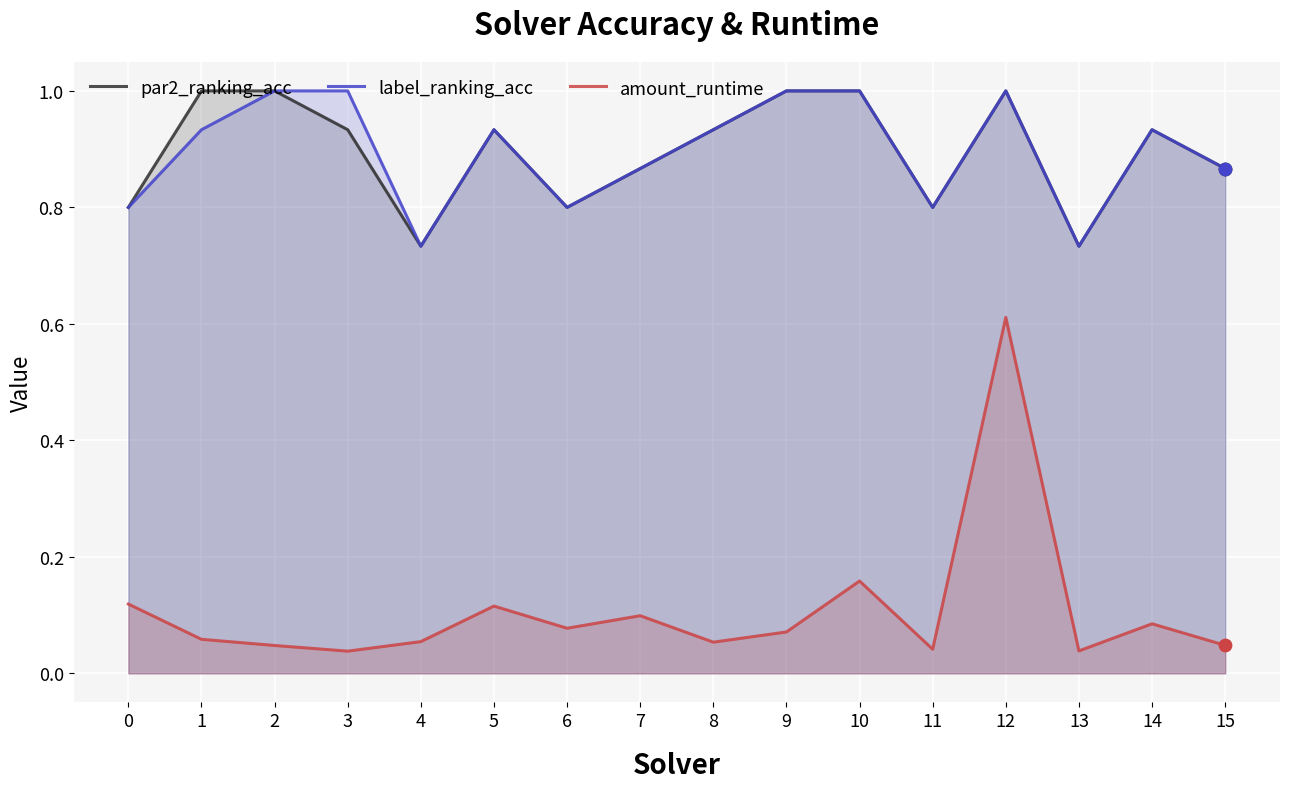

Which series contains the highest Y value?

par2_ranking_acc